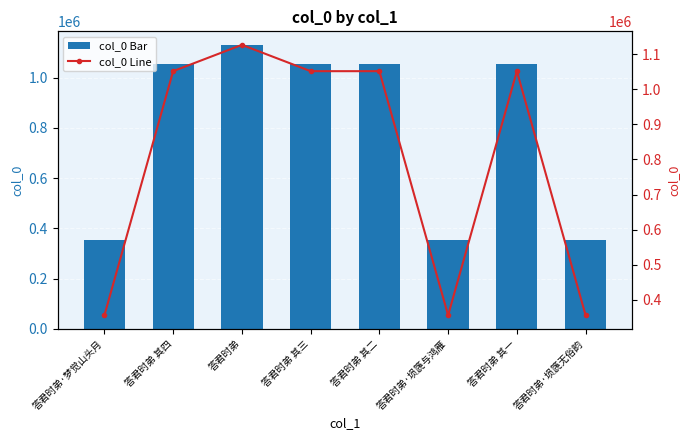

Are the bars horizontal?

No